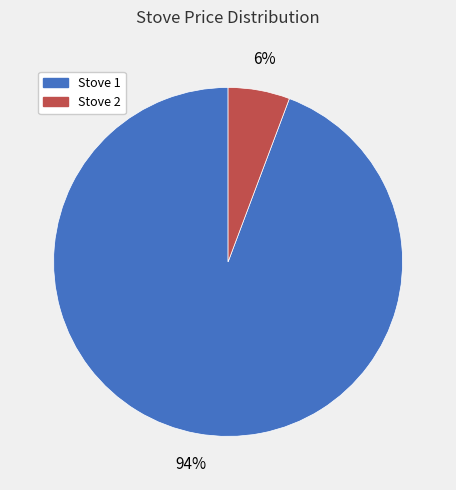

What is the majority slice?

Stove 1